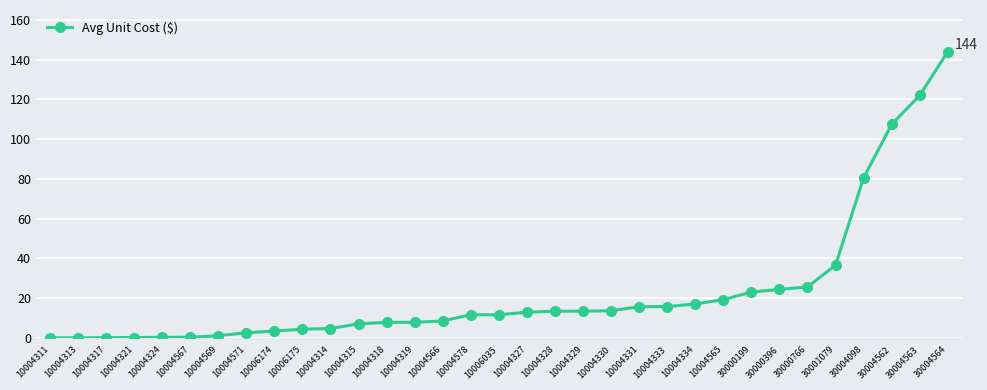

Is it true that the value at 30004098 is 115.4?

False